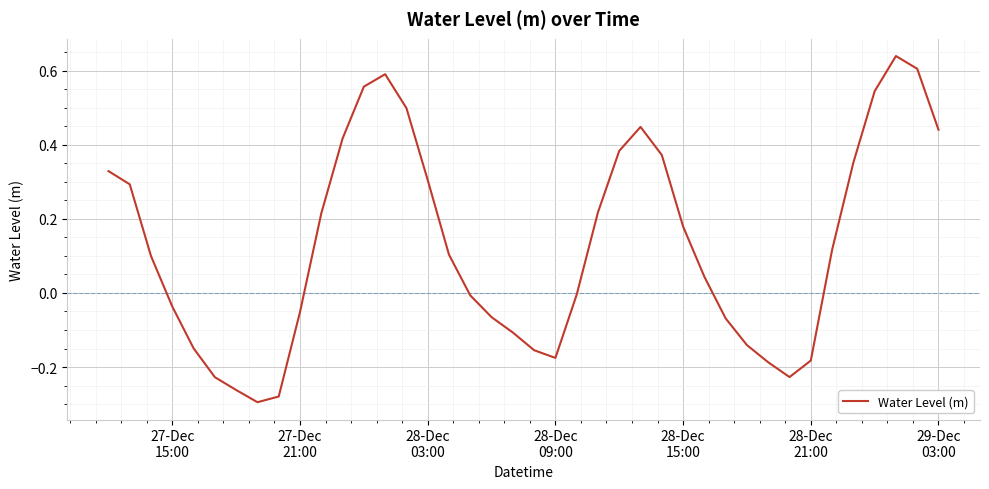

How many lines are shown in the chart?

1